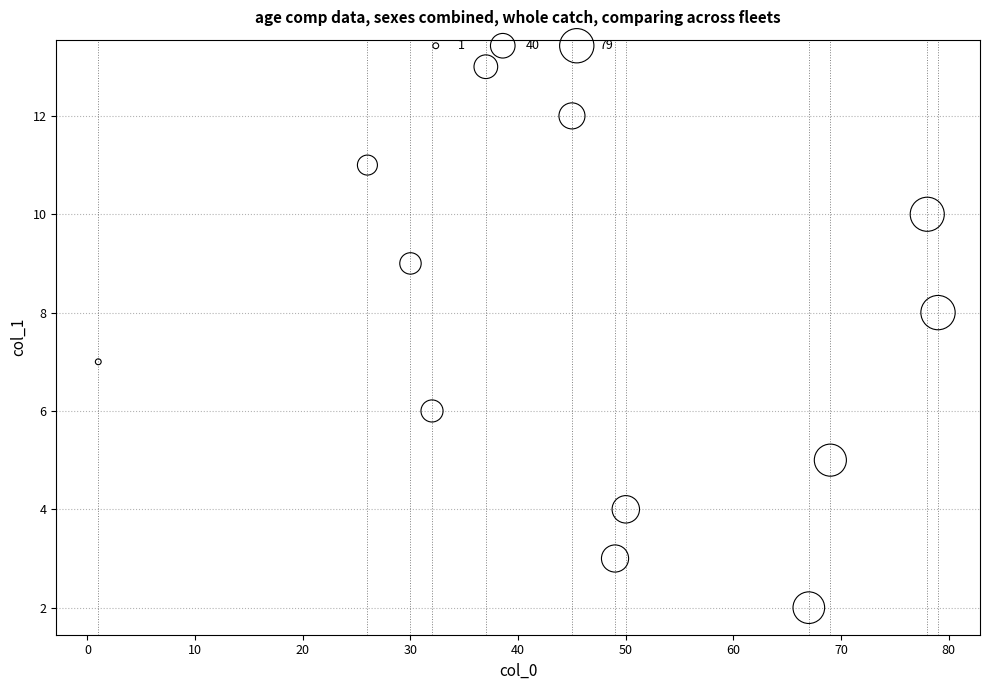

What is the average Y value?

7.5